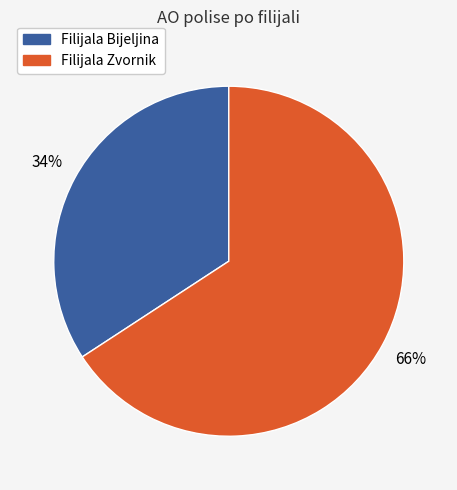

Is there a majority slice in this chart?

Yes